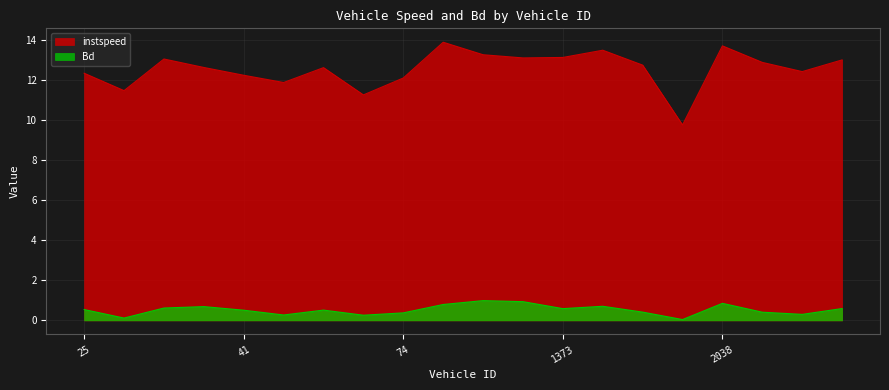

Reading left to right, what are all the values shown in this chart?

instspeed: 12.3	11.5	13.0	12.6	12.2	11.9	12.6	11.3	12.1	13.9	13.3	13.1	13.1	13.5	12.7	9.8	13.7	12.9	12.4	13.0
Bd: 0.5	0.1	0.6	0.7	0.5	0.3	0.5	0.3	0.4	0.8	1.0	0.9	0.6	0.7	0.4	0.0	0.9	0.4	0.3	0.6